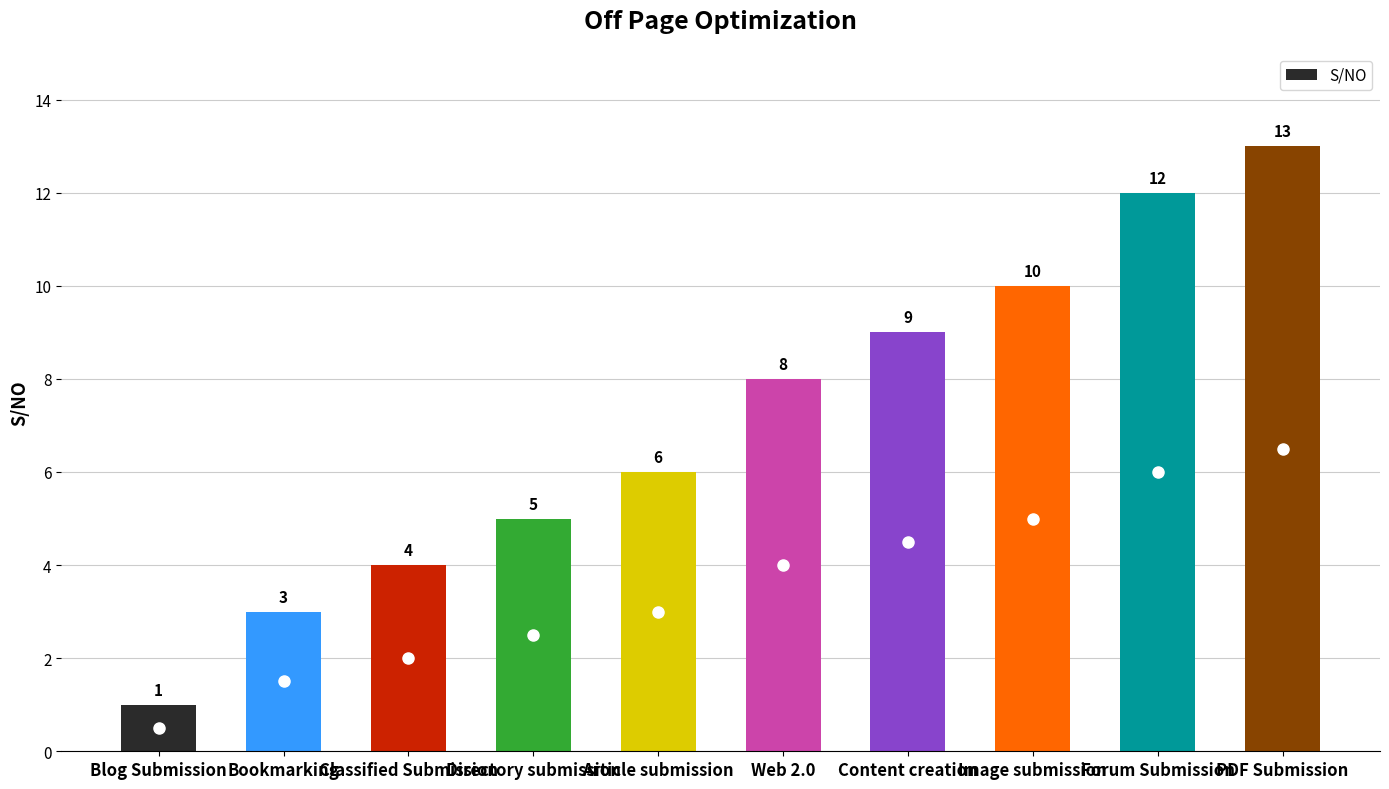

What is the ratio of the value at Classified Submission to the value at Blog Submission?

4.0